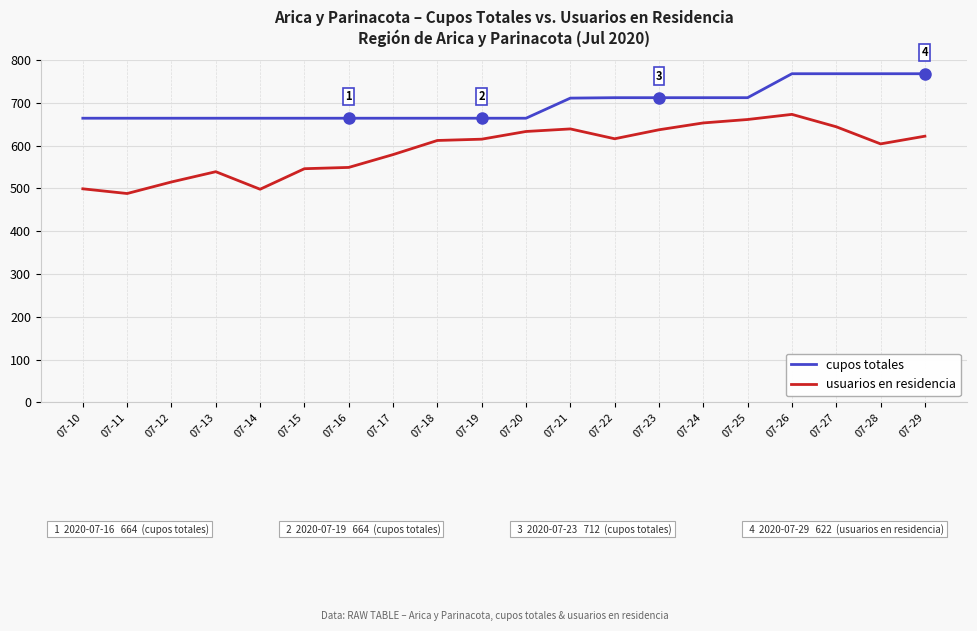

Which category has the highest value in the usuarios en residencia series?

07-26